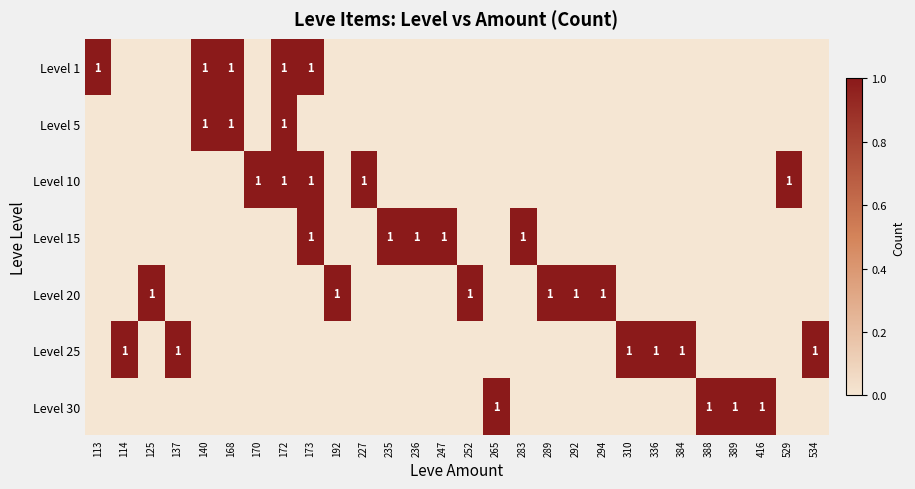

Where is Level 25 nearest to the value 0?

113